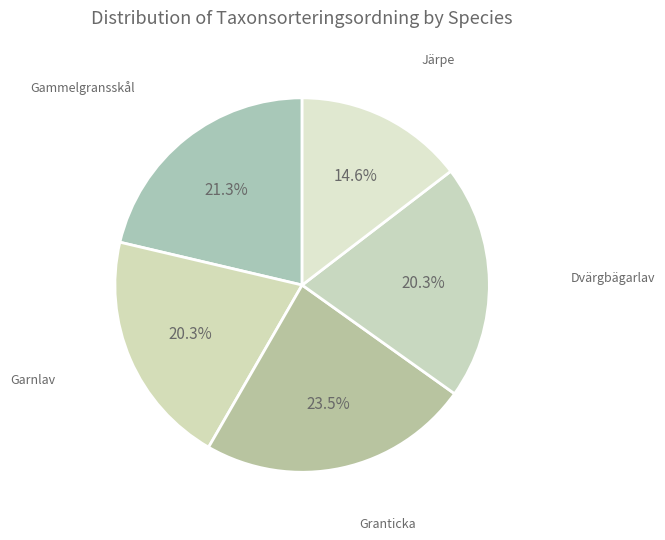

To the nearest percent, what portion does Dvärgbägarlav represent?

20%